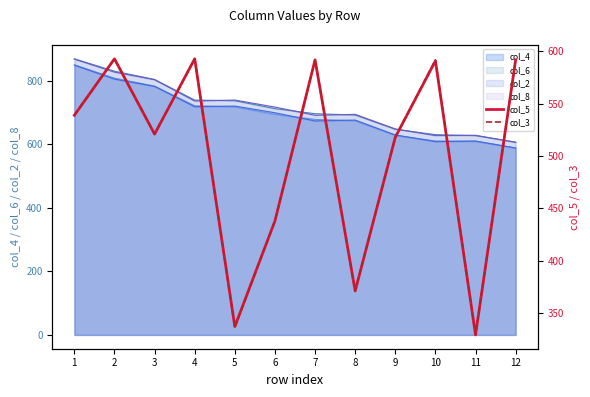

What is the lowest value of the col_3 series?

329